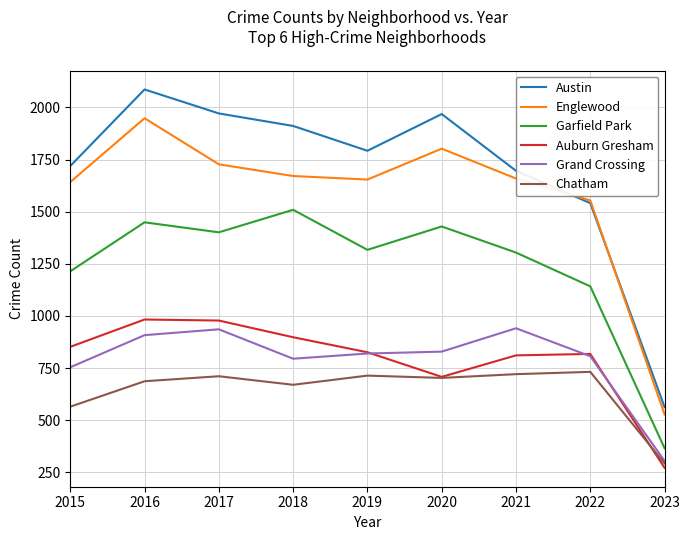

What is the maximum value shown in the chart?

2086